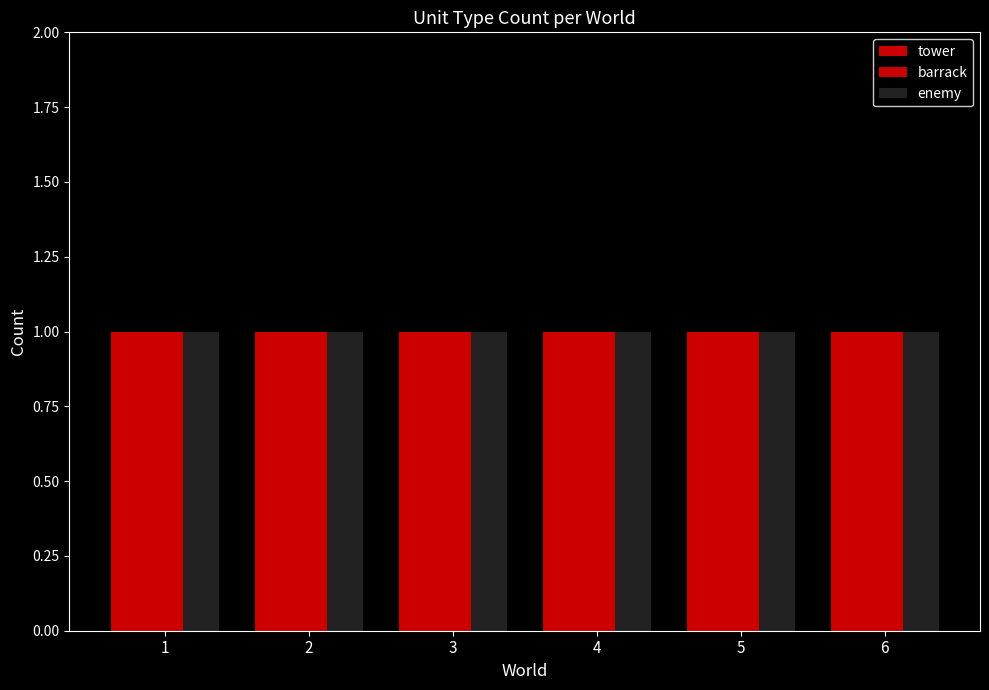

At which category does the chart reach its peak across all series?

5